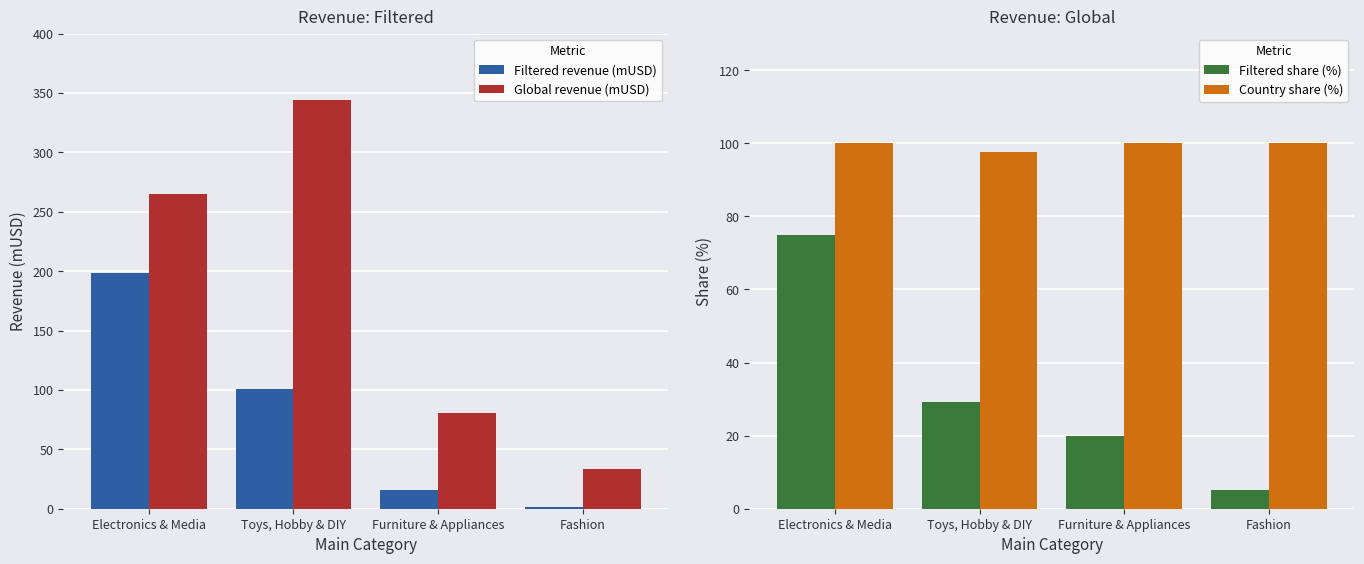

Which category has the lowest value across all series?

Fashion